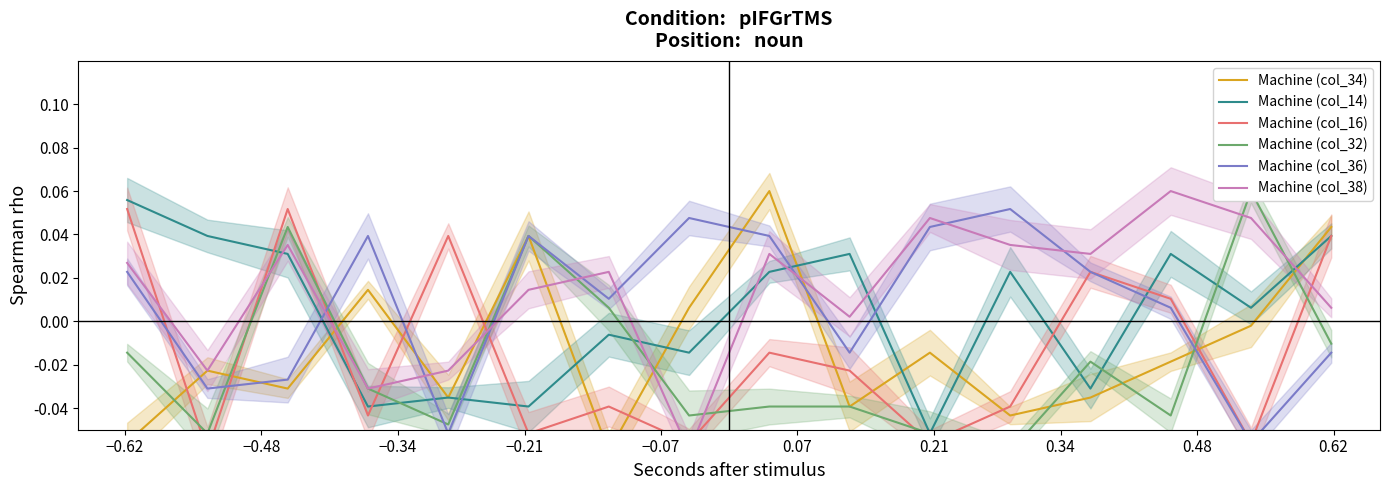

At which label does Machine (col_38) first exceed 0?

−0.62